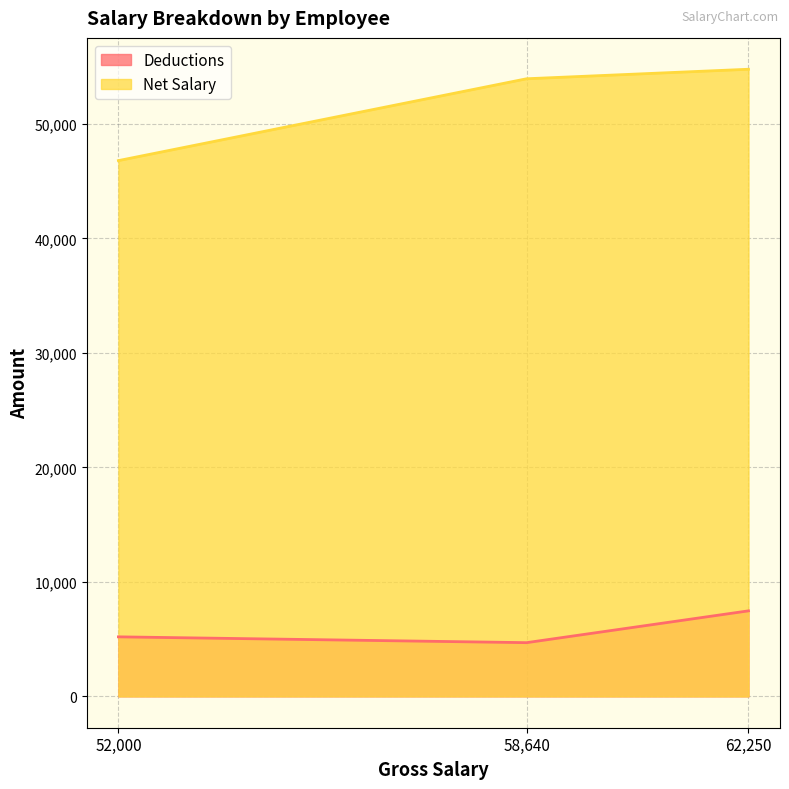

The value of Net Salary at 58,640 is 15267.4. True or false?

False